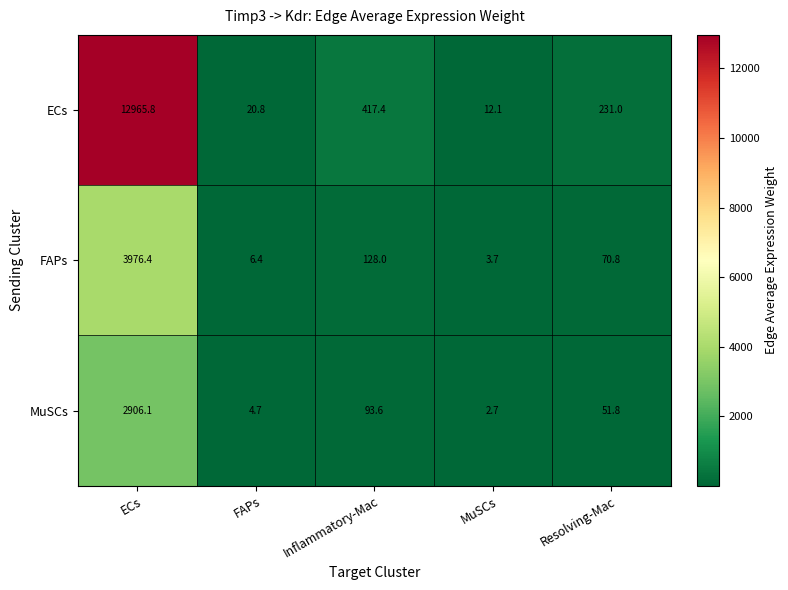

Reading left to right, list all the values displayed in this chart.

ECs: 12965.8	20.8	417.4	12.1	231.0
FAPs: 3976.4	6.4	128.0	3.7	70.8
MuSCs: 2906.1	4.7	93.6	2.7	51.8